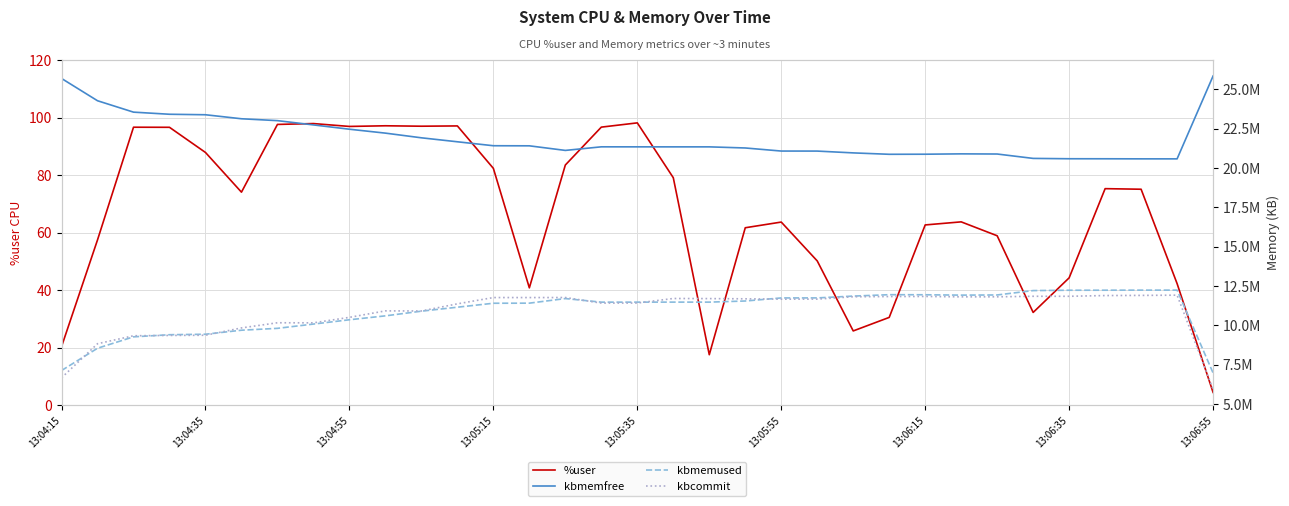

The value of kbmemfree at 17 is 21336976.0. True or false?

True